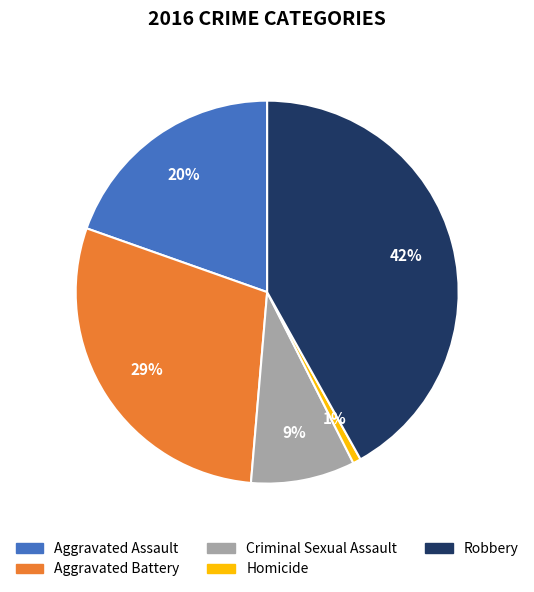

To the nearest percent, what is the difference between the largest and smallest slice percentages?

41%